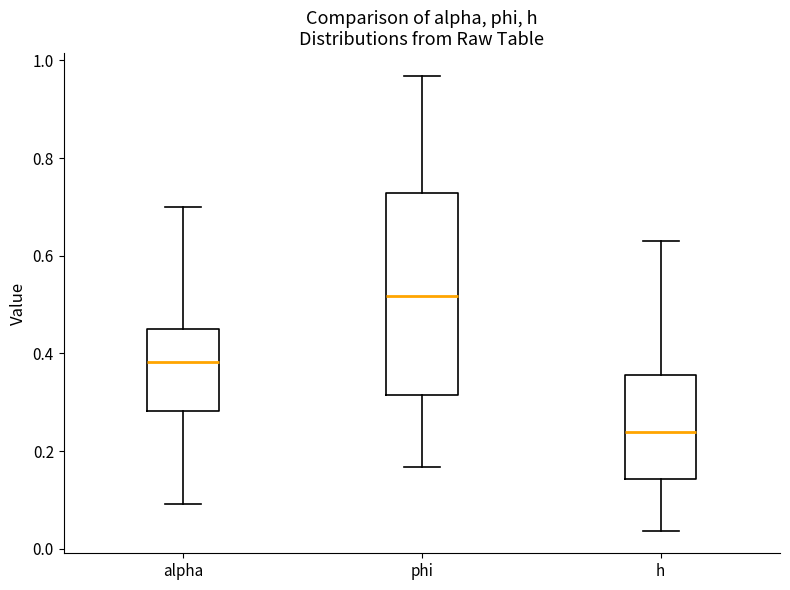

Which box has the lowest median line?

h